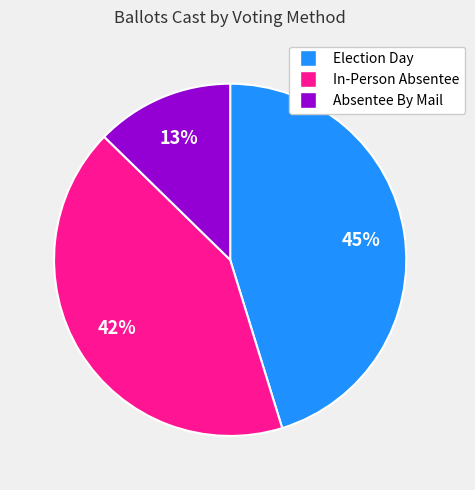

Rank the categories by value from lowest to highest.

Absentee By Mail, In-Person Absentee, Election Day